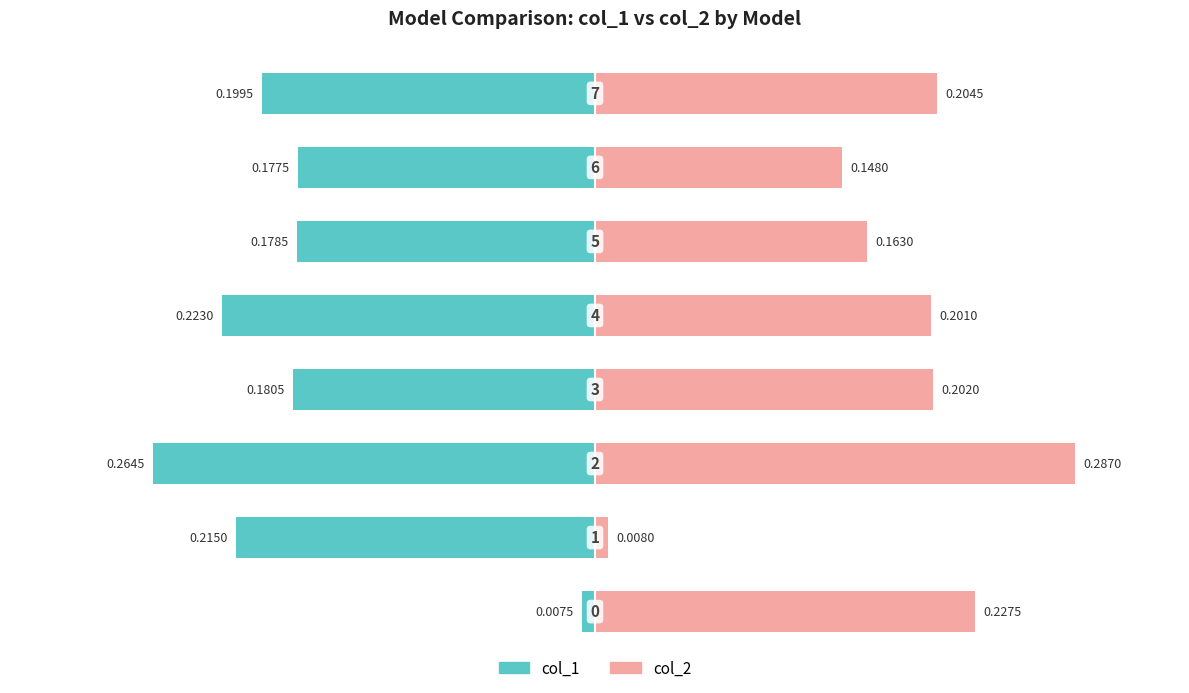

Reading left to right, list all the values displayed in this chart.

col_1: 0=-0.0	1=-0.2	2=-0.3	3=-0.2	4=-0.2	5=-0.2	6=-0.2	7=-0.2
col_2: 0=0.2	1=0.0	2=0.3	3=0.2	4=0.2	5=0.2	6=0.1	7=0.2